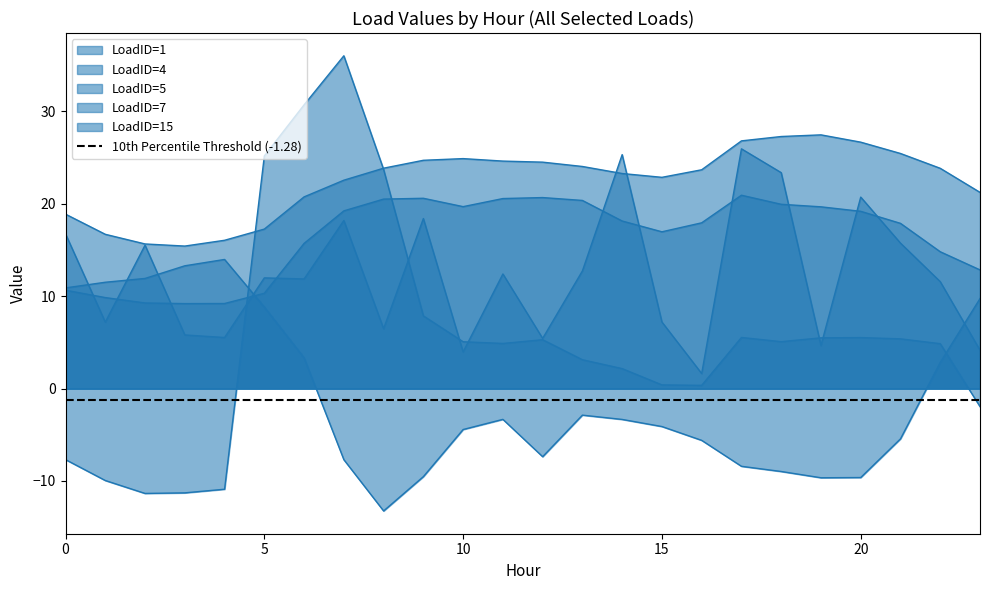

Where is the first local maximum for LoadID=5?

7